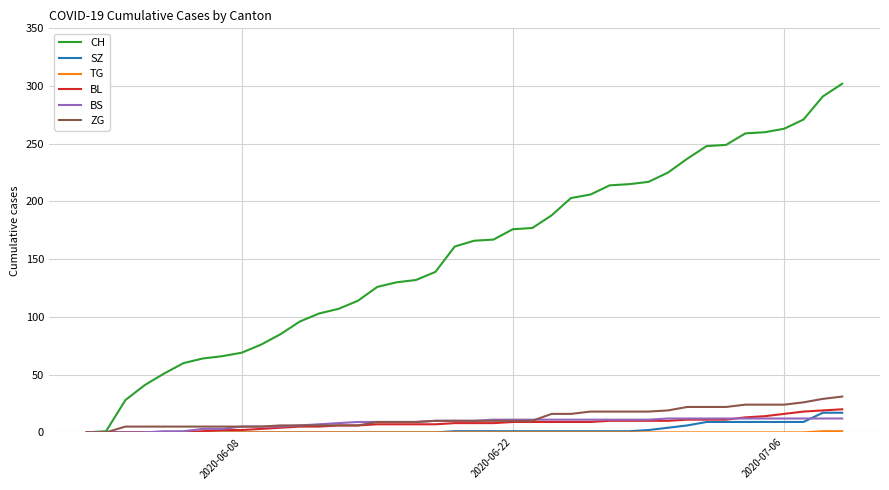

What is the maximum value for SZ?

17